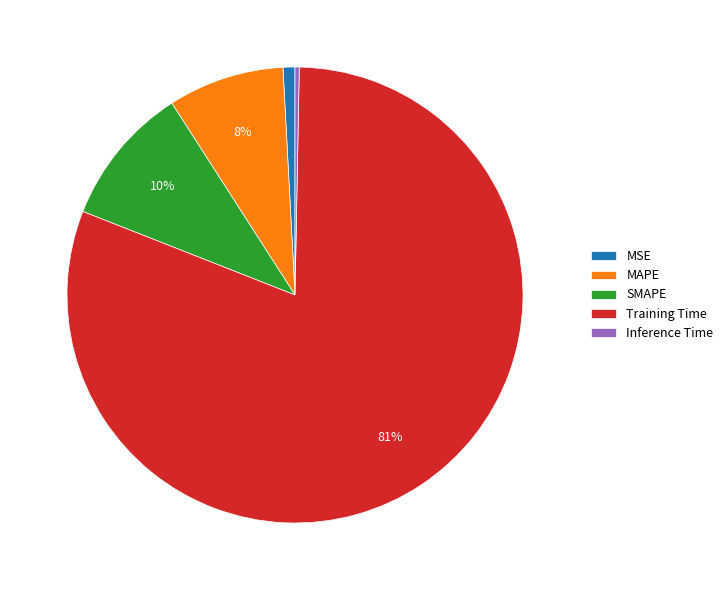

Do MAPE and Inference Time together represent more than half of the pie?

No